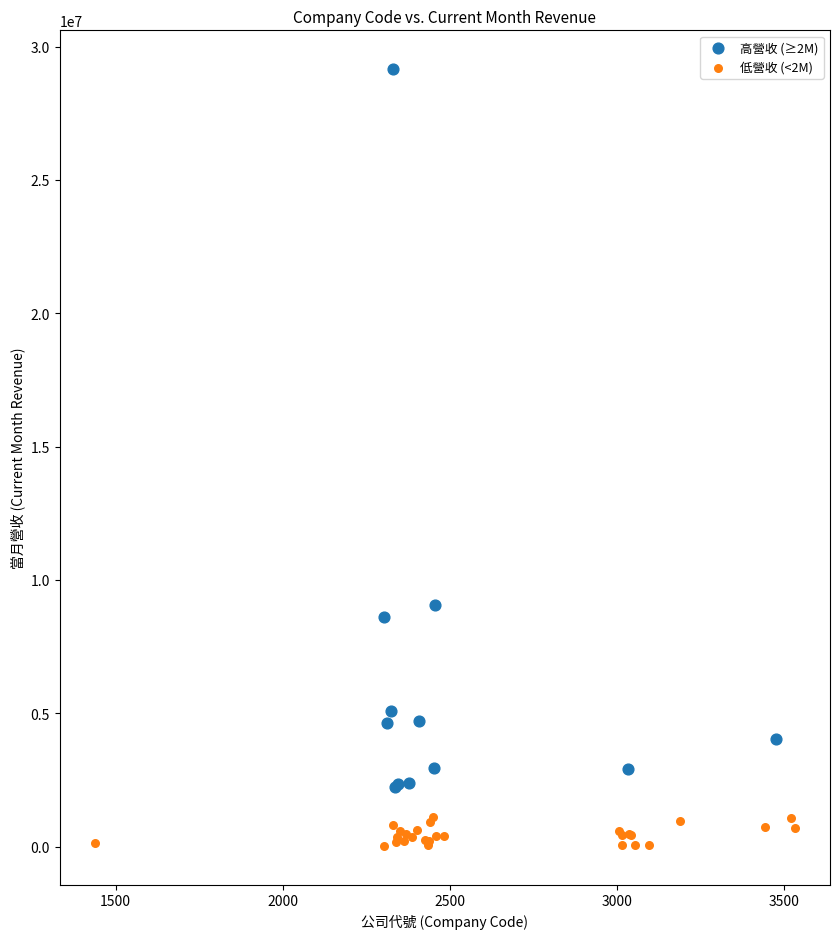

Which series has the widest spread of Y values?

高營收 (≥2M)